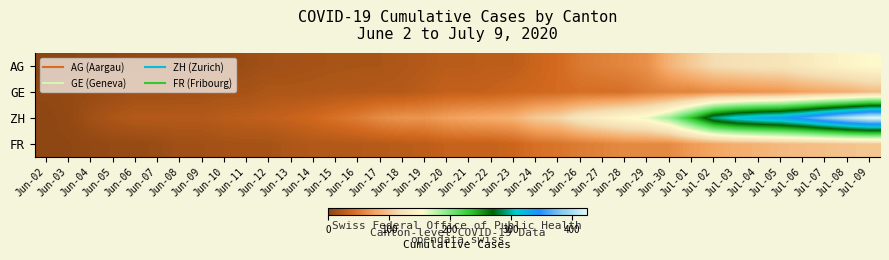

Which series has the widest spread of values?

ZH